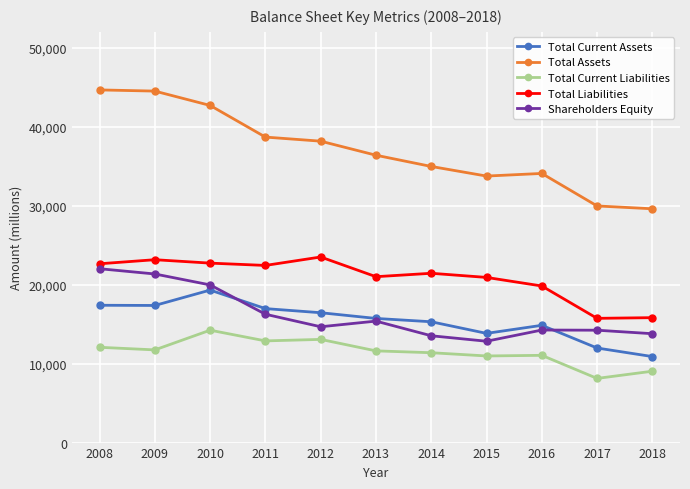

What is the value of the Total Assets point at the 10th from the left?

29959